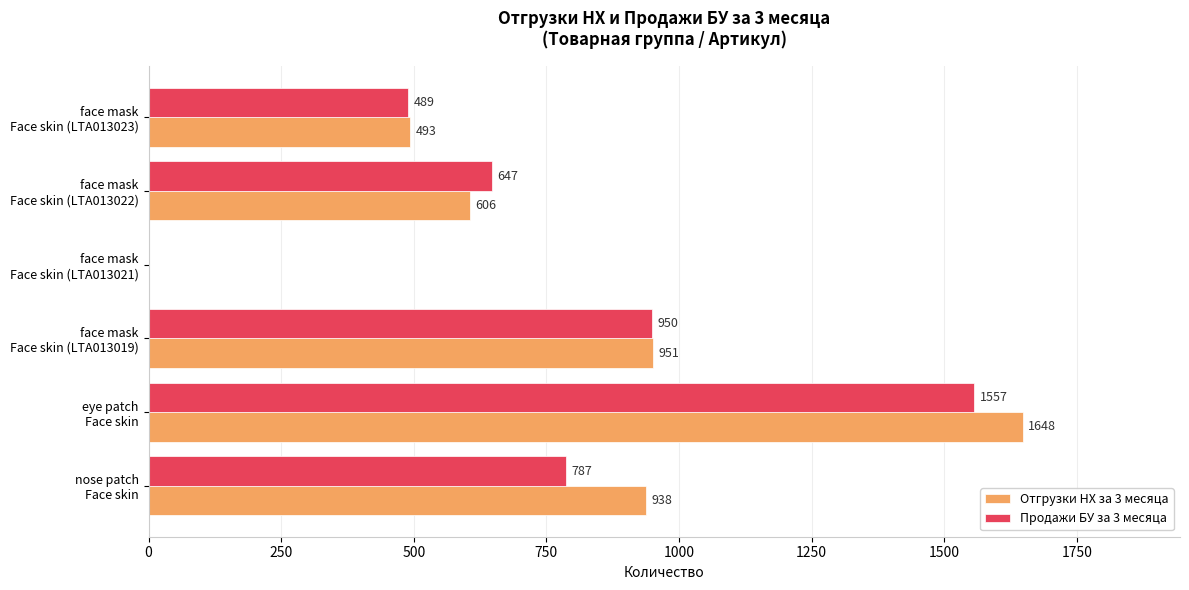

What is the greatest value displayed?

1648